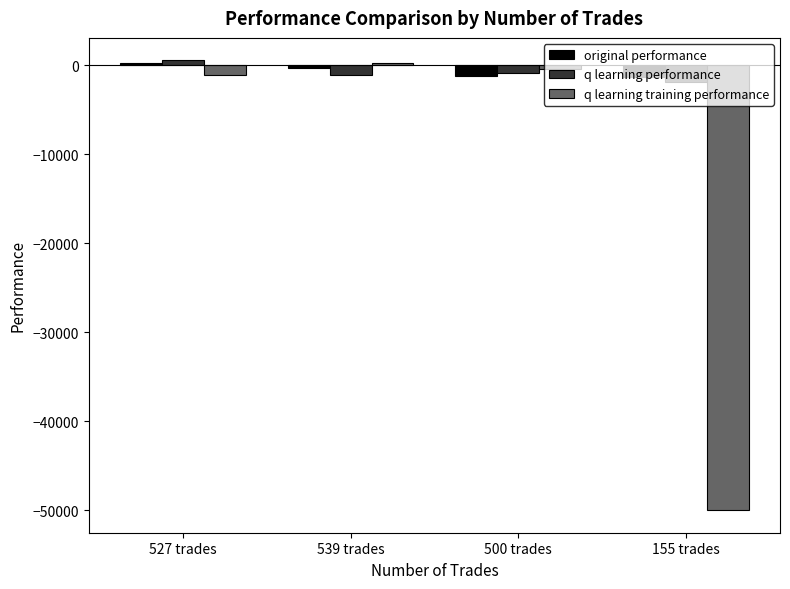

The value of original performance at 155 trades is -1319.7. True or false?

True